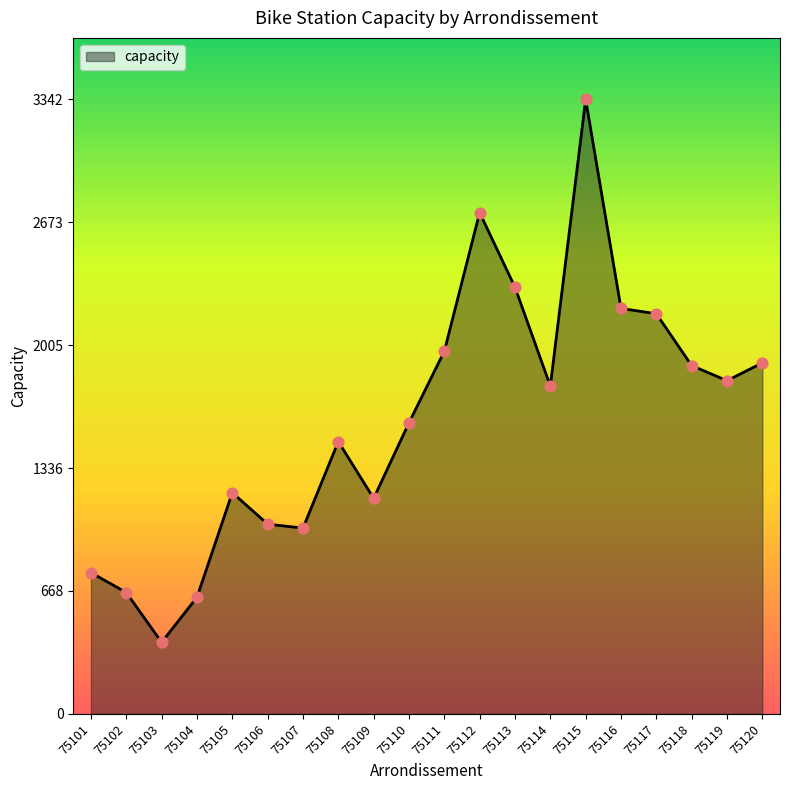

What is the ratio of the value at 75108 to the value at 75115?

0.4